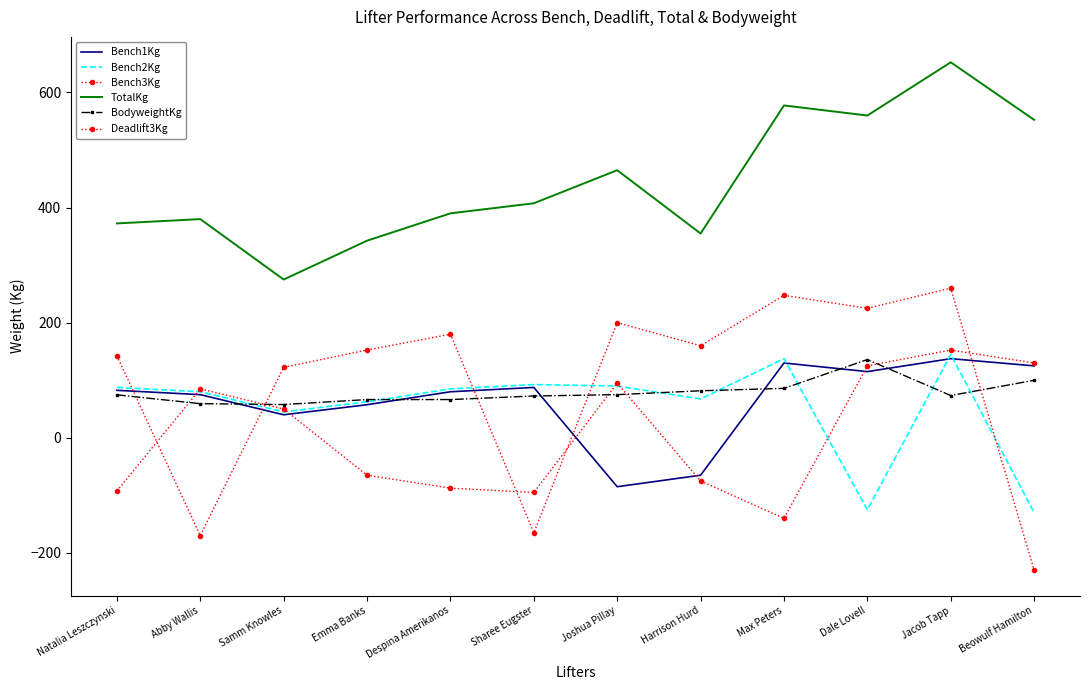

True or false: BodyweightKg and Bench2Kg intersect in this chart.

True